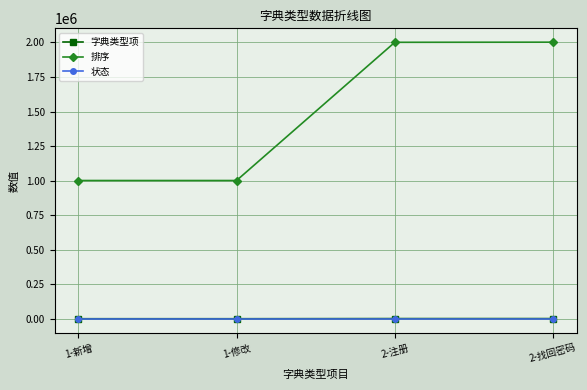

What is the value of the 排序 point at the 3rd from the left?

2001001